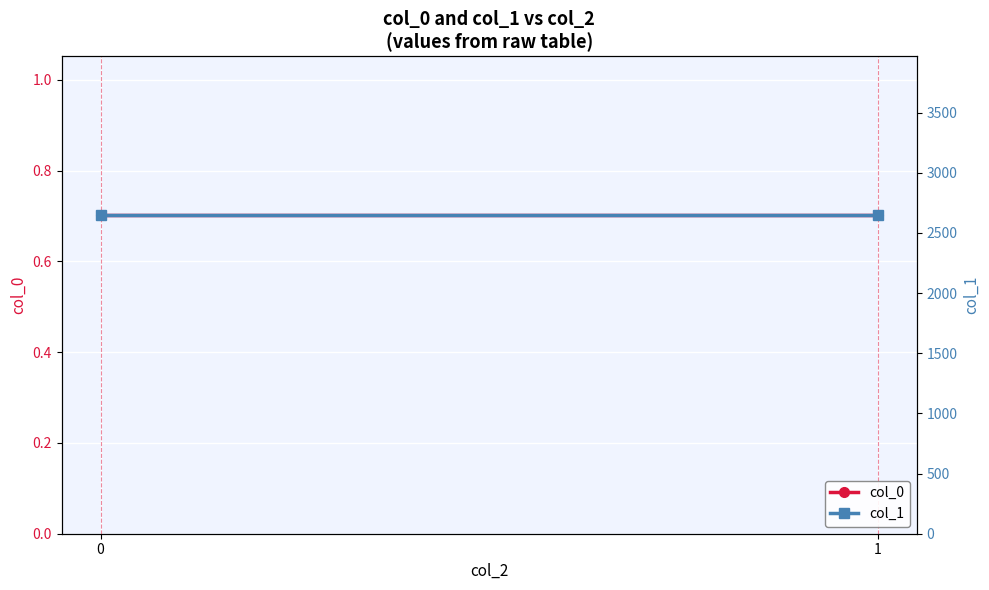

Reading left to right, what are all the values shown in this chart?

col_0: 0.7	0.7
col_1: 2645.7	2645.7